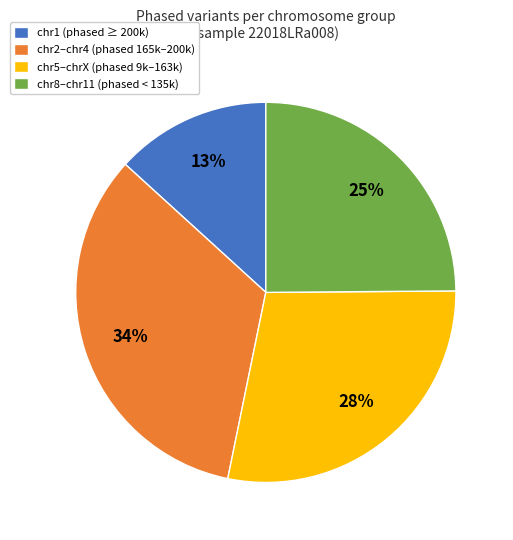

Combined, do chr8–chr11 (phased < 135k) and chr1 (phased ≥ 200k) account for over 50%?

No